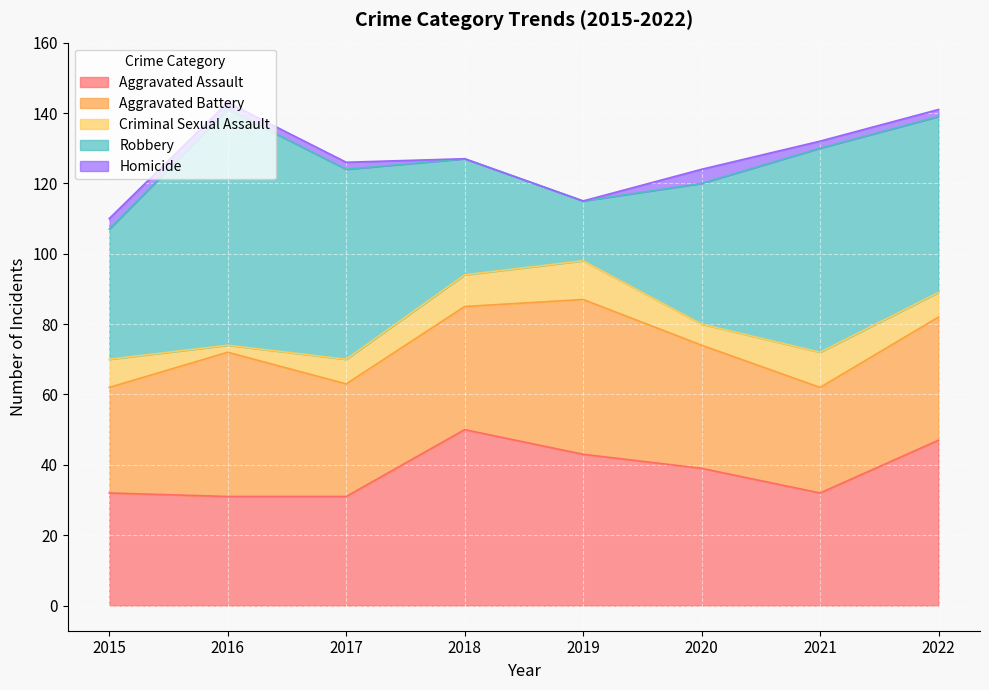

What are all the series names shown in the legend?

Aggravated Assault, Aggravated Battery, Criminal Sexual Assault, Robbery, Homicide